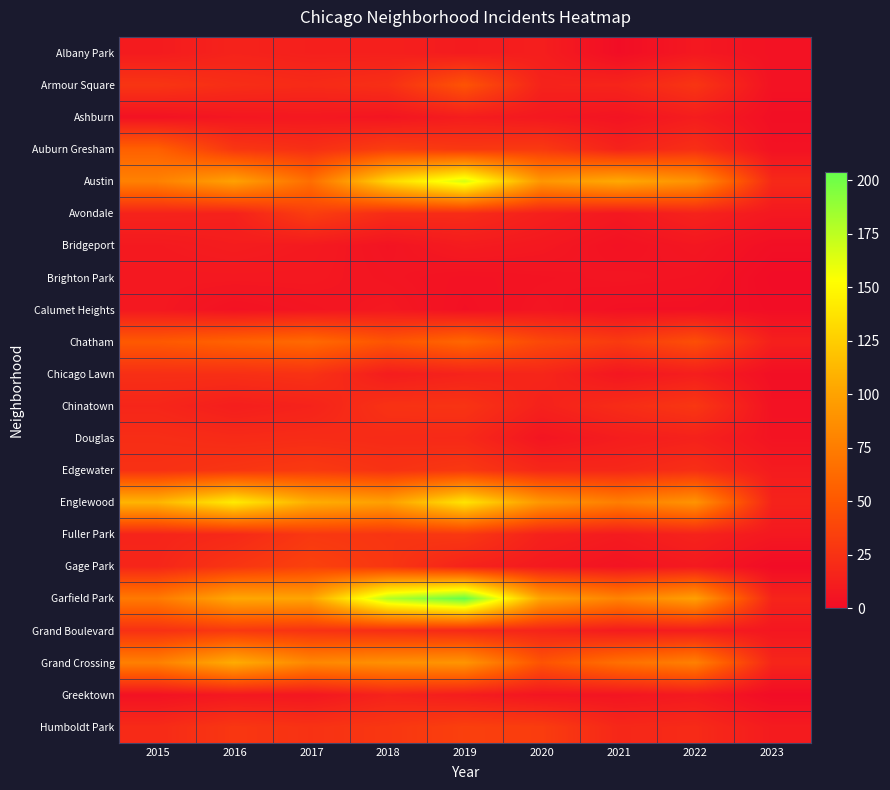

Count the number of categories in the chart.

9